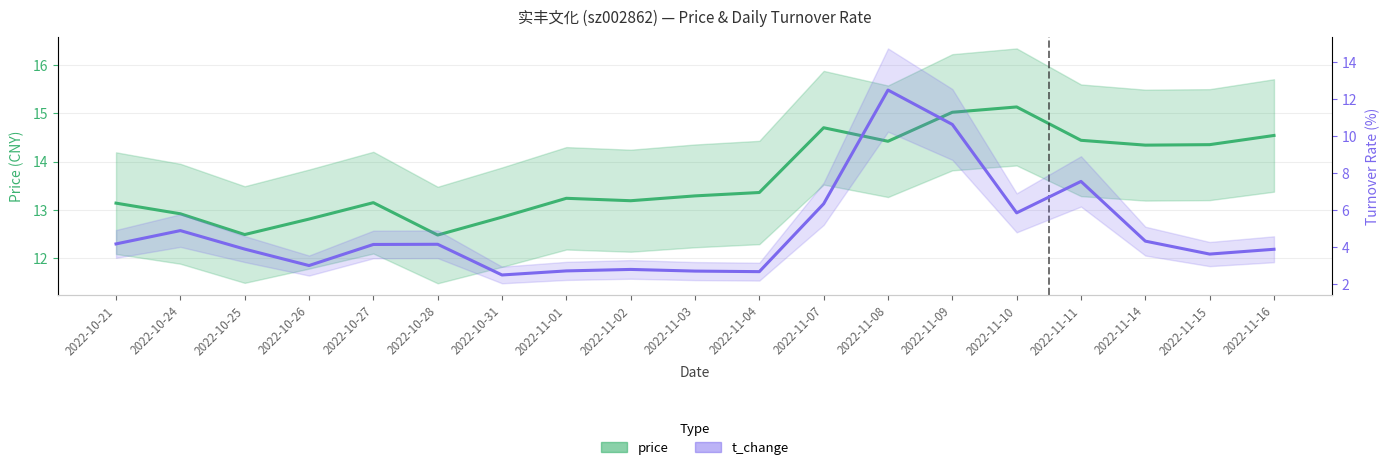

Rank the series at 2022-10-24 from lowest to highest value.

t_change, price